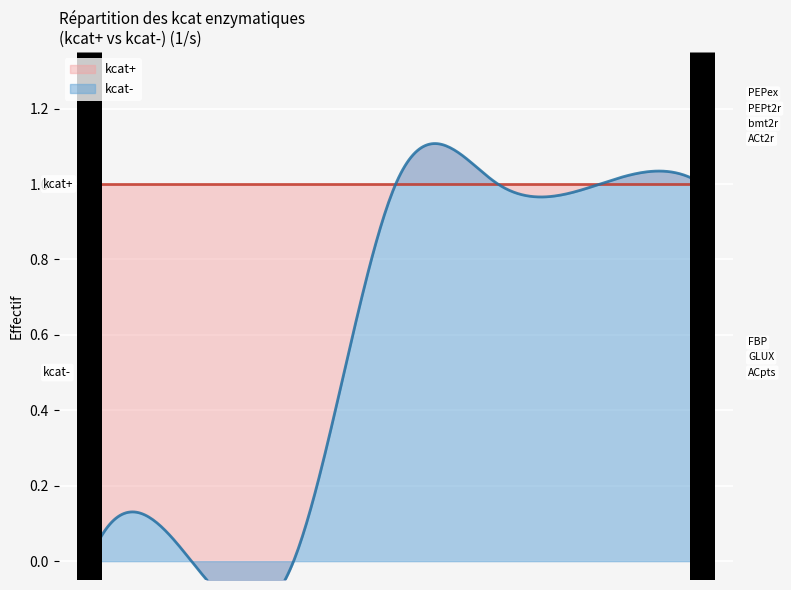

Reading right to left, extract all data points from this chart.

kcat+: 1	1	1	1	1	1	1
kcat-: 1	1	1	1	0	0	0